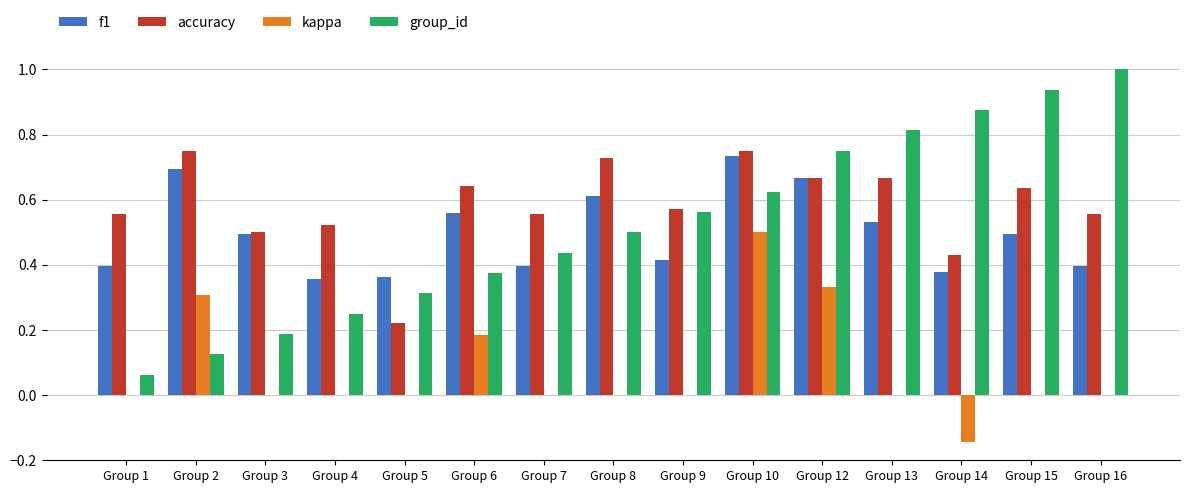

How many groups of bars are there?

15